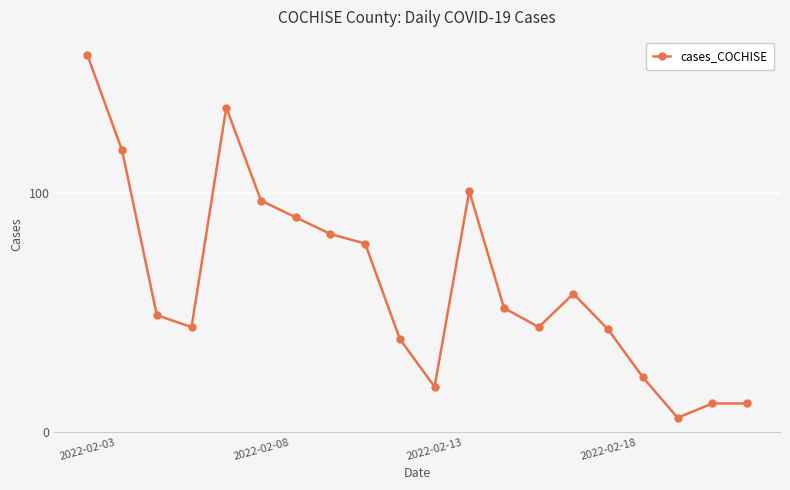

What is the value of the 4th point from the left?

44